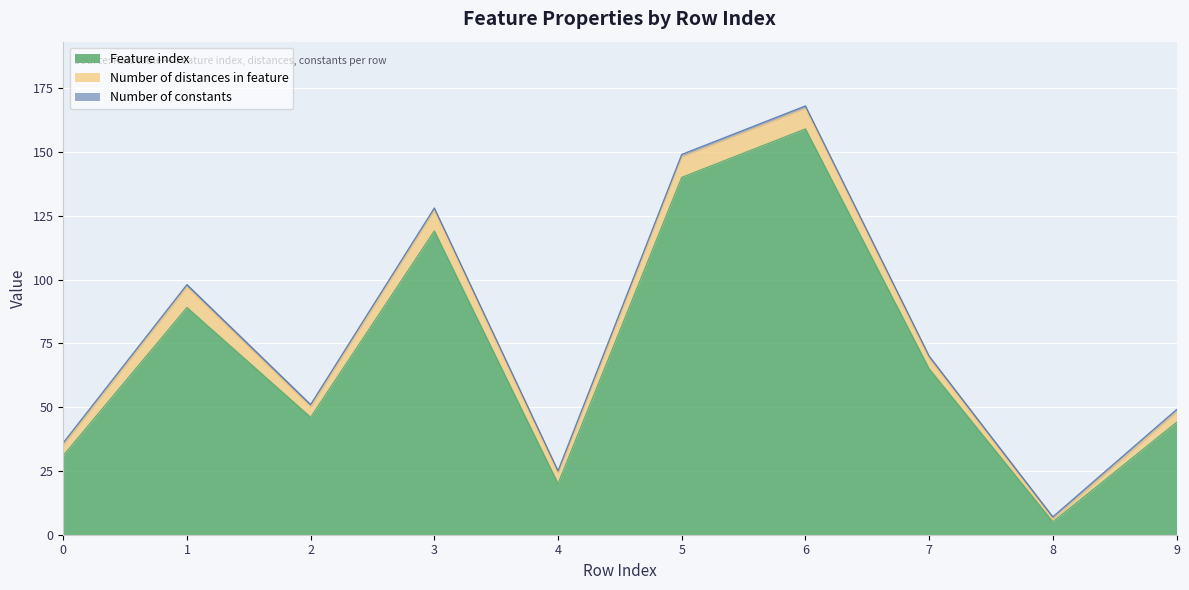

The value of Number of distances in feature at 9 is 3. True or false?

False